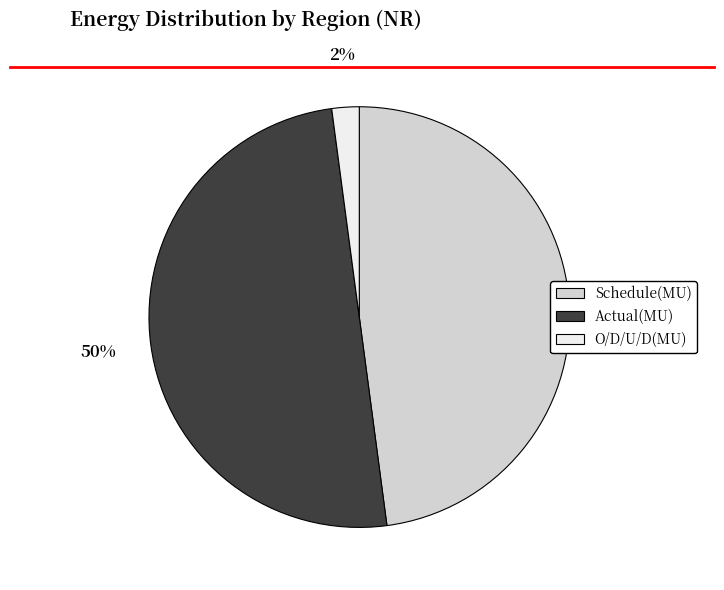

What is the ratio of the value at Actual(MU) to the value at Schedule(MU)?

1.0